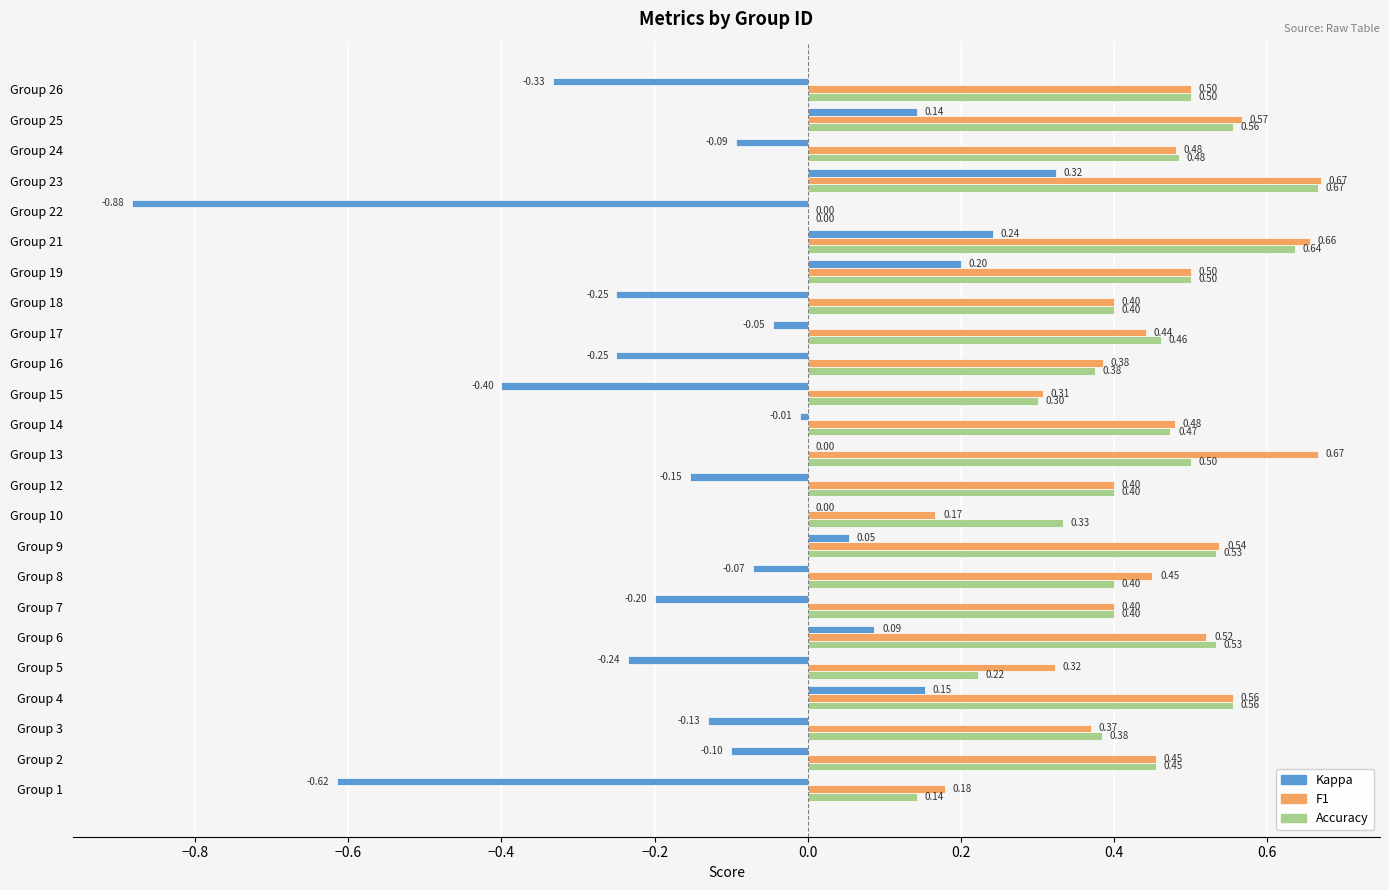

At which category is the sum across all series the highest?

Group 23